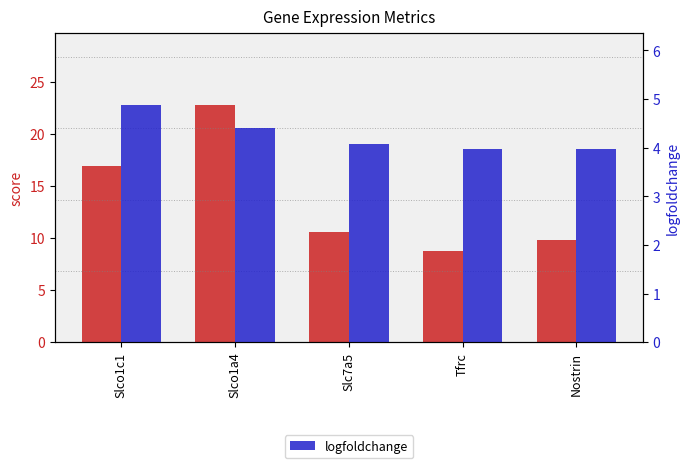

At which label does logfoldchange first exceed 4?

Slco1c1